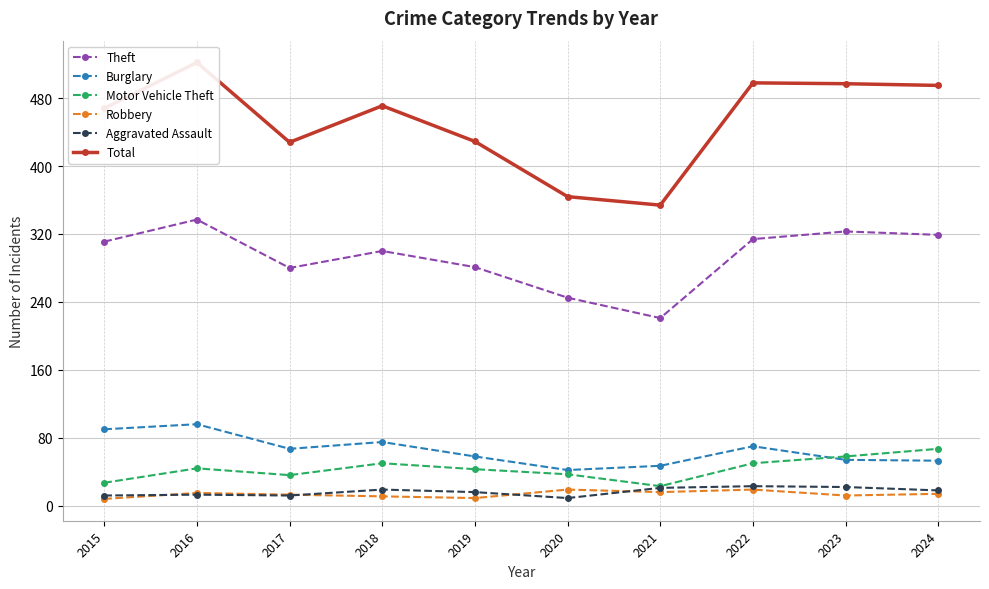

Rank the series at 2019 from lowest to highest value.

Robbery, Aggravated Assault, Motor Vehicle Theft, Burglary, Theft, Total